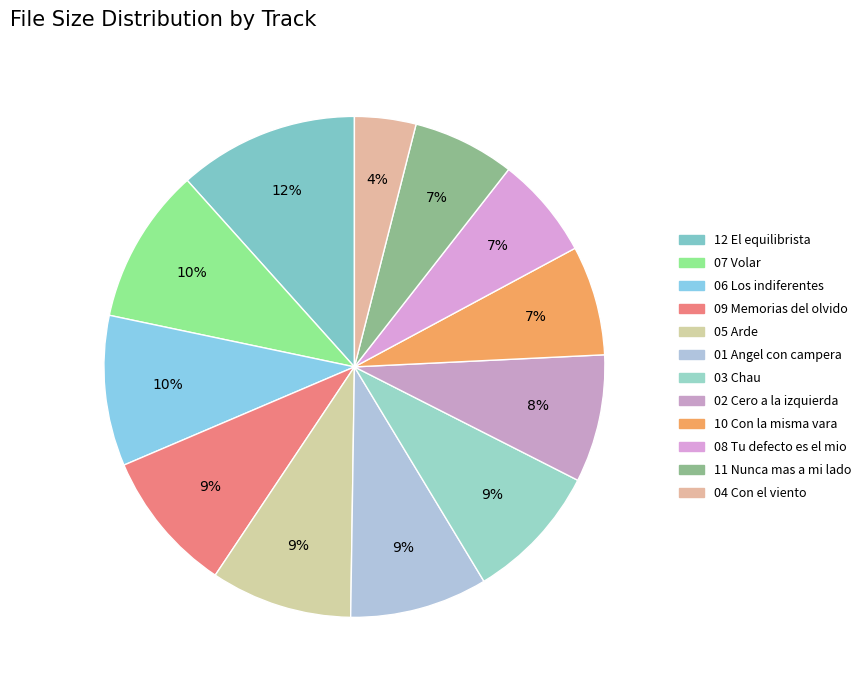

How many segments does this pie chart have?

12